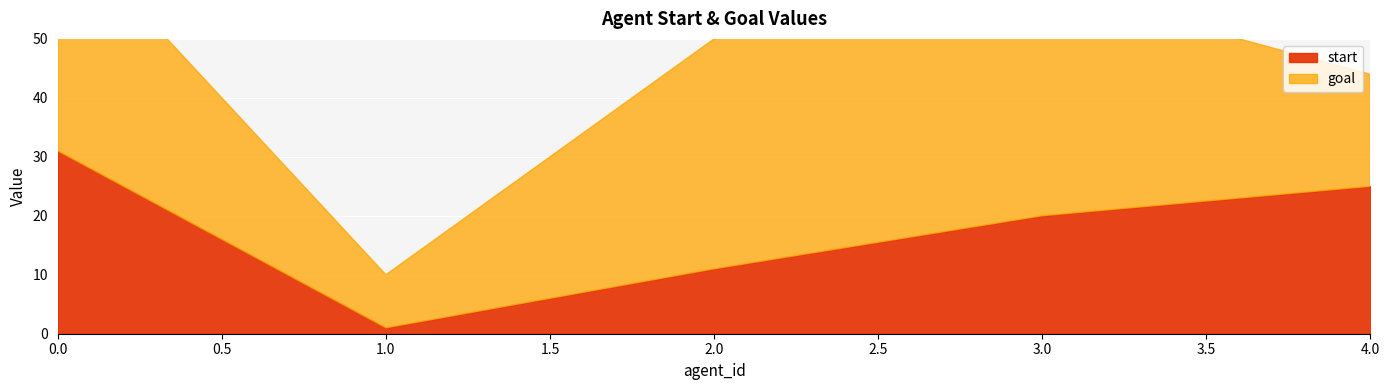

At which label is start closest to 16?

3